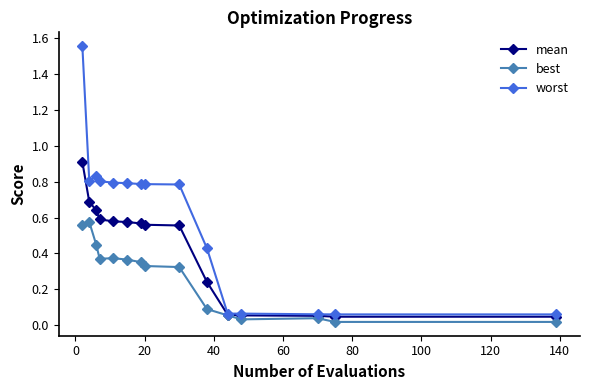

How many lines are shown in the chart?

3